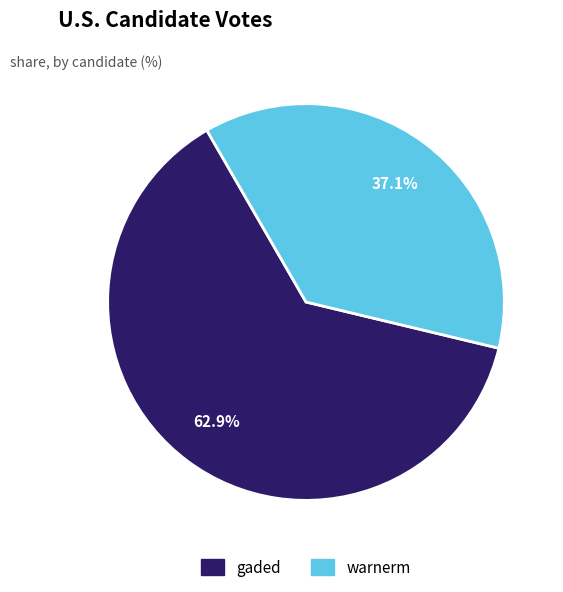

Which category has the biggest portion of the pie?

gaded